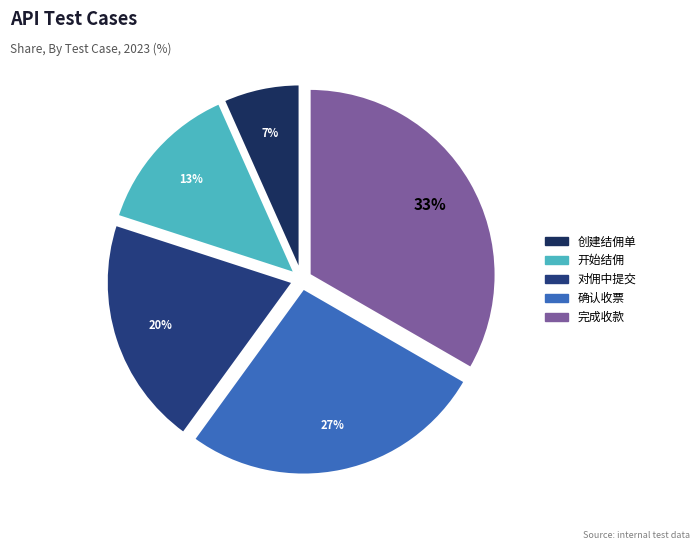

Do 对佣中提交 and 开始结佣 together represent more than half of the pie?

No